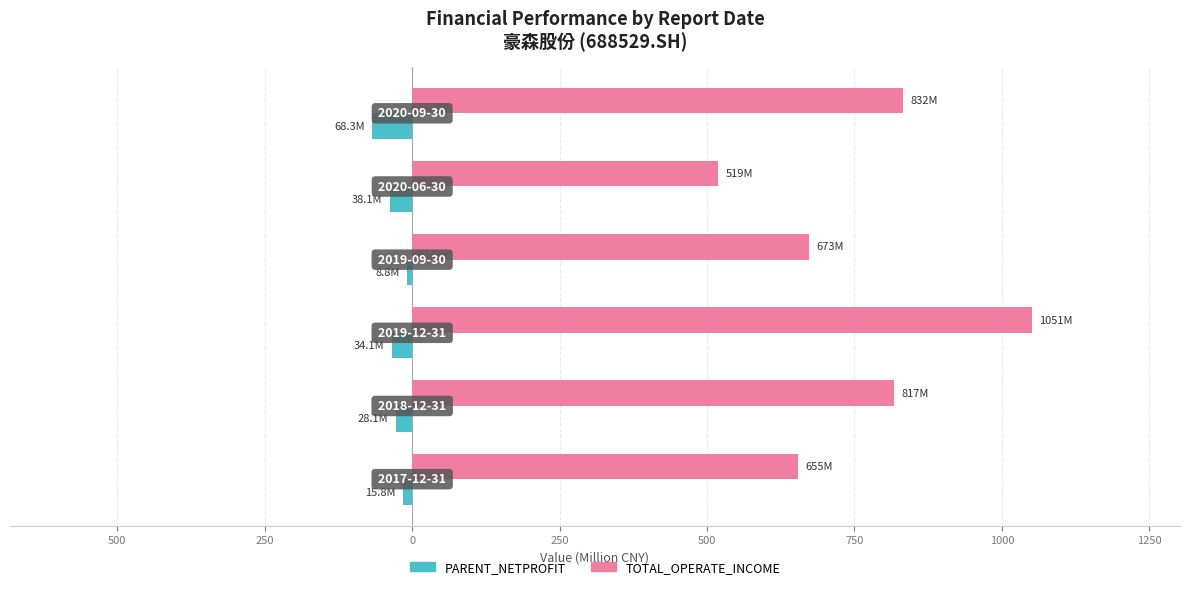

What is the lowest value of the TOTAL_OPERATE_INCOME series?

519.0